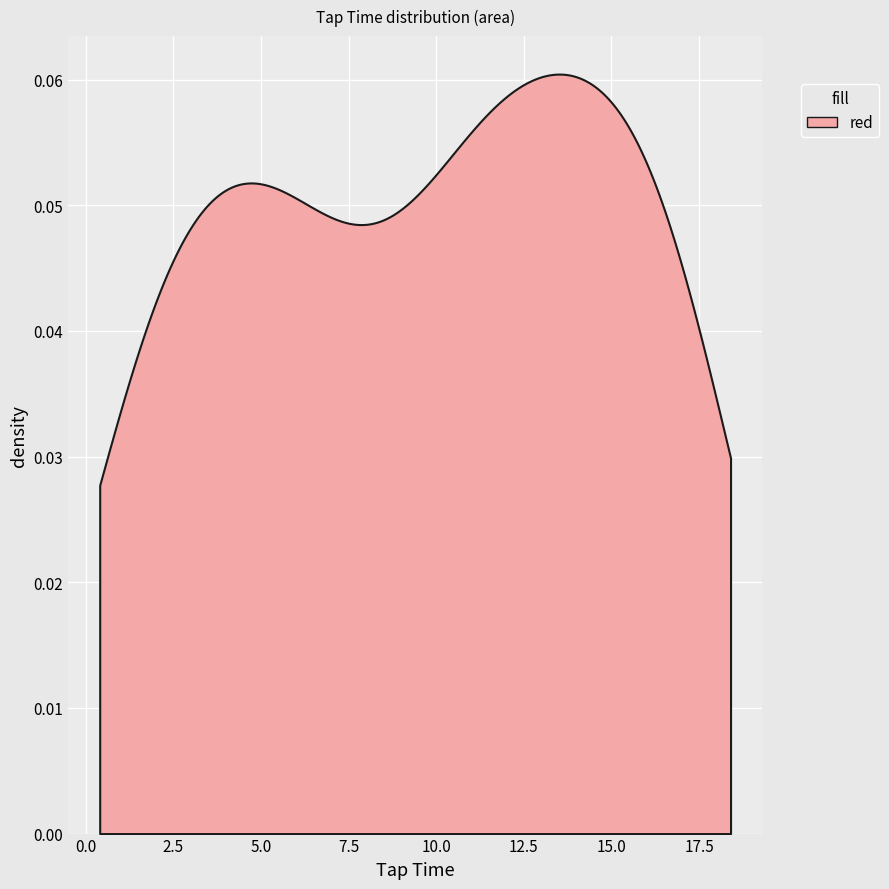

What is the average value of the Tap Time series?

9.7